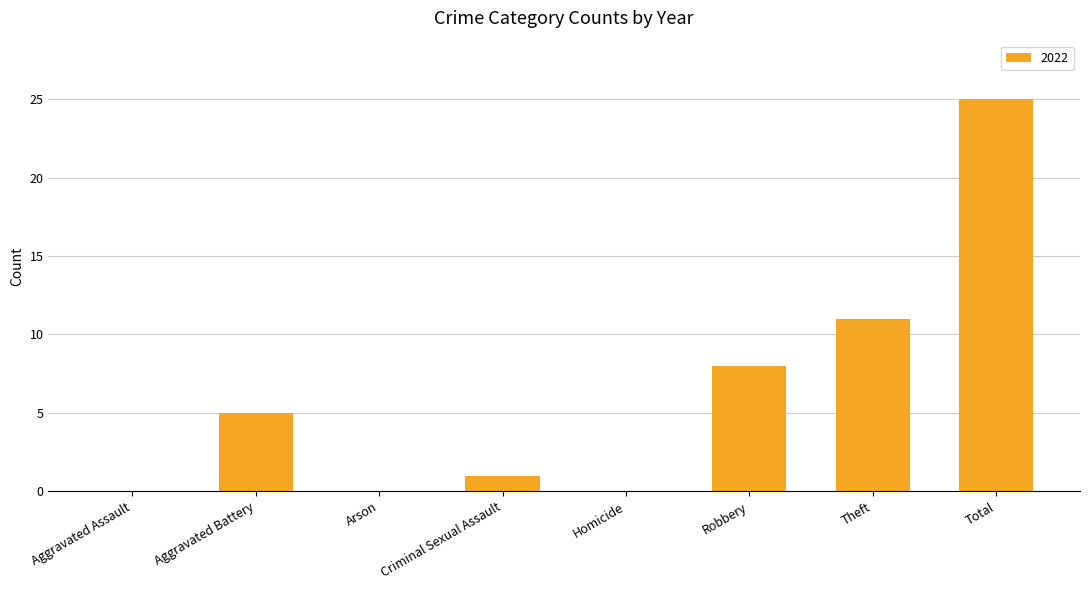

What is the greatest value displayed?

25